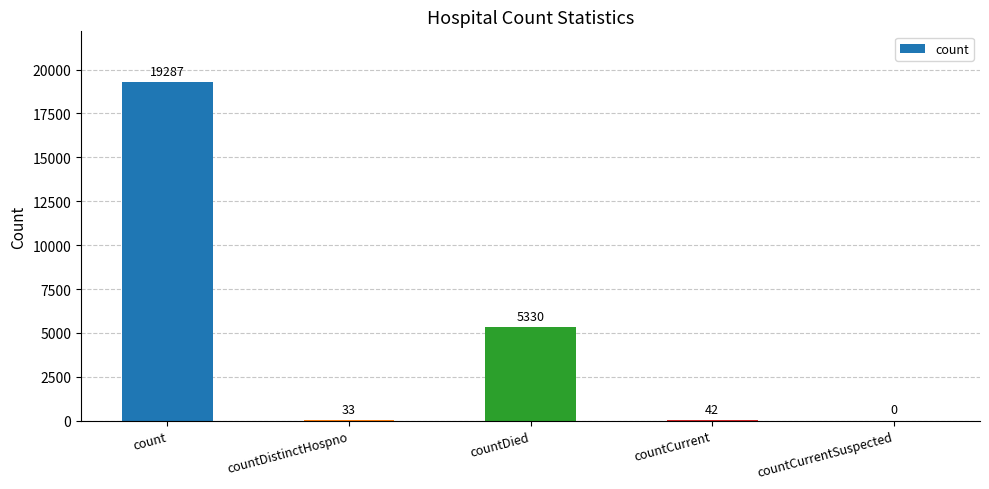

What is the sum of the values at count and countDied?

24617